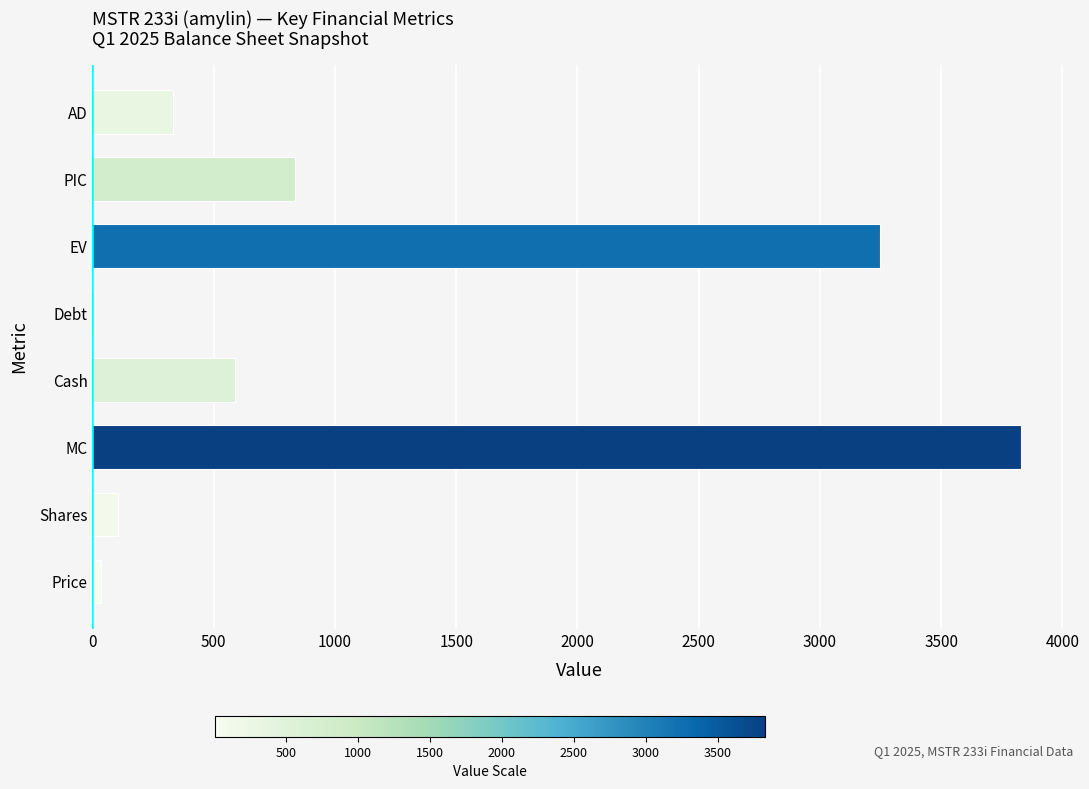

At which label is the value closest to 1918?

PIC